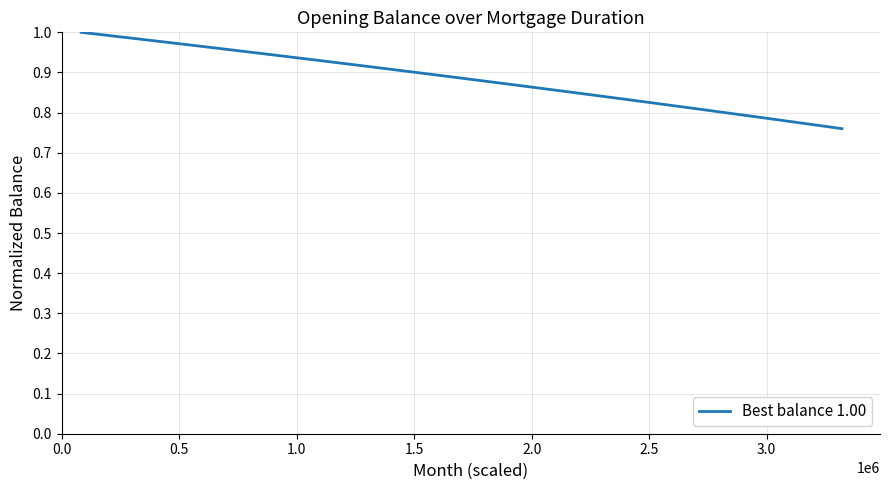

What is the difference between the second highest and minimum values?

0.2